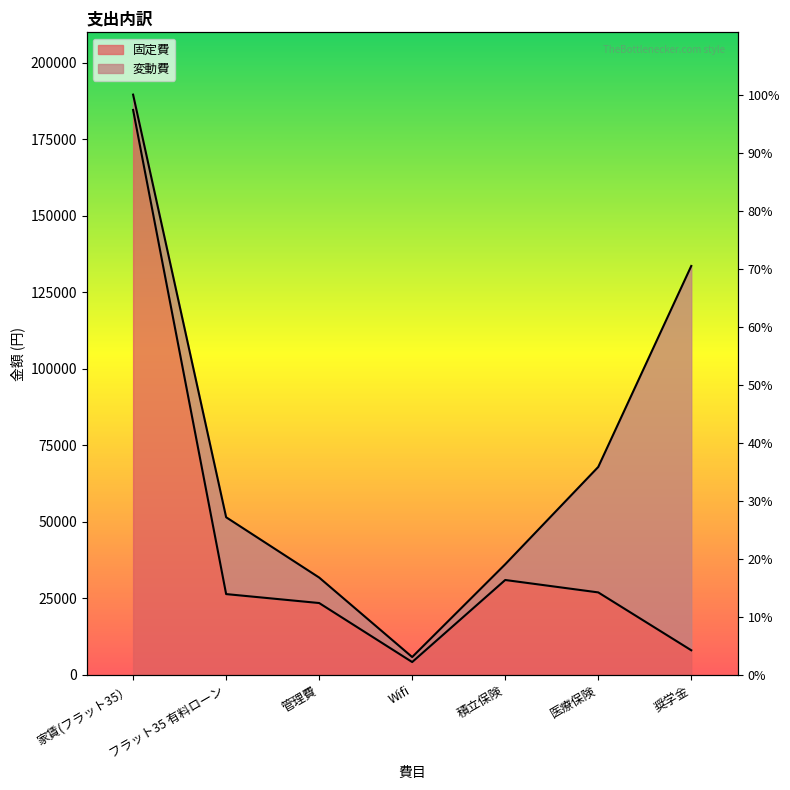

What value does the data have at 奨学金, to the nearest 10?

8030